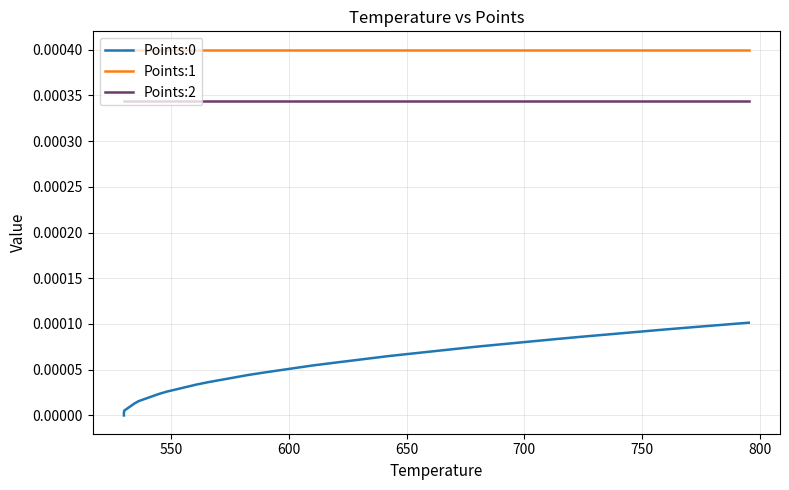

Does the chart have visible grid lines?

Yes